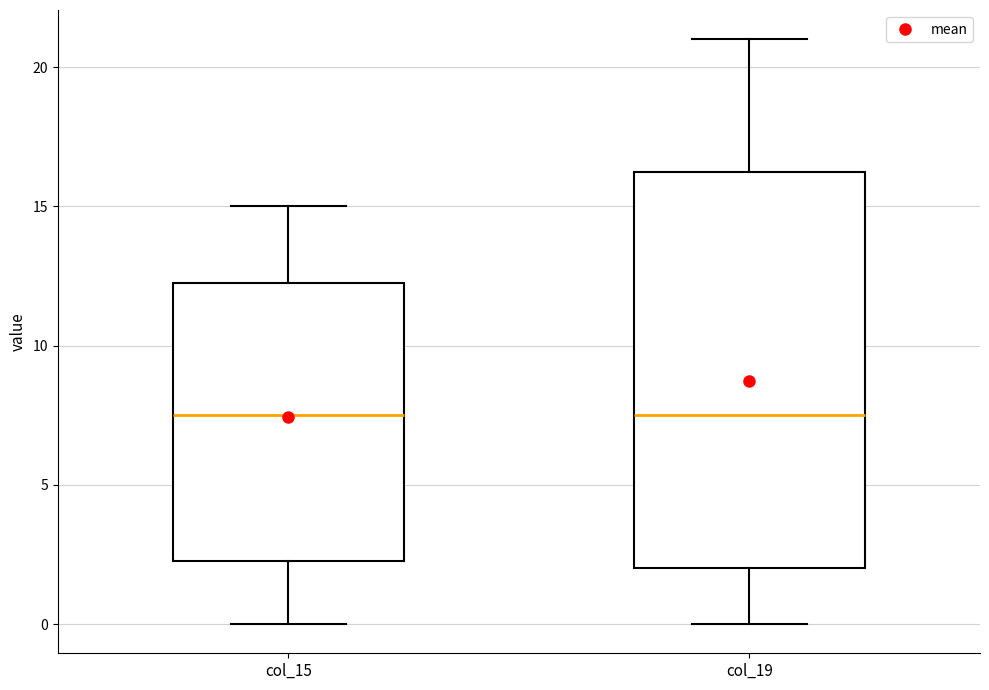

Where does the median line of the box for col_19 sit on the y-axis? The values are not printed on the chart, so give them approximately, as read against the axis.

7.5